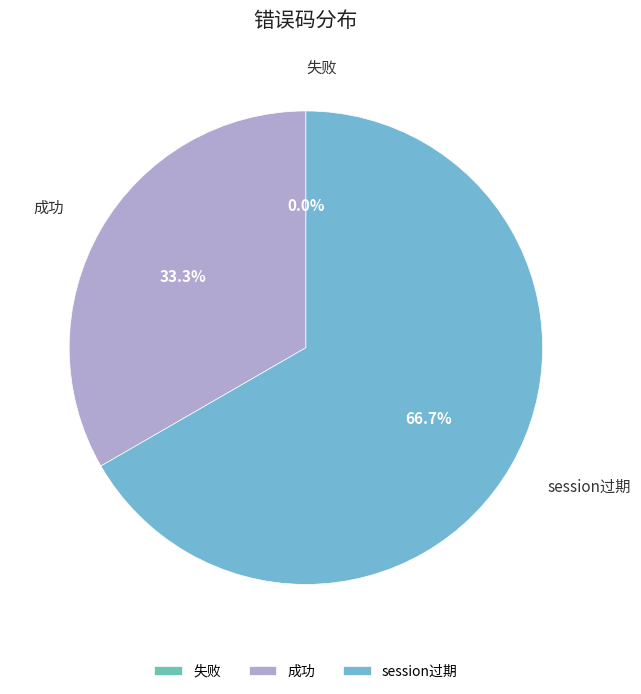

To the nearest percent, what is the difference between the 失败 and session过期 slice percentages?

67%